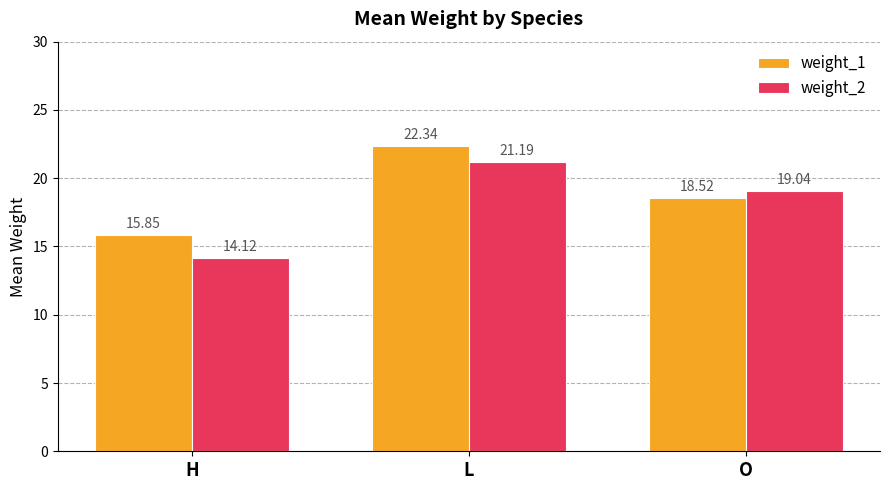

What is the difference between the maximum and minimum values in the weight_2 series?

7.1